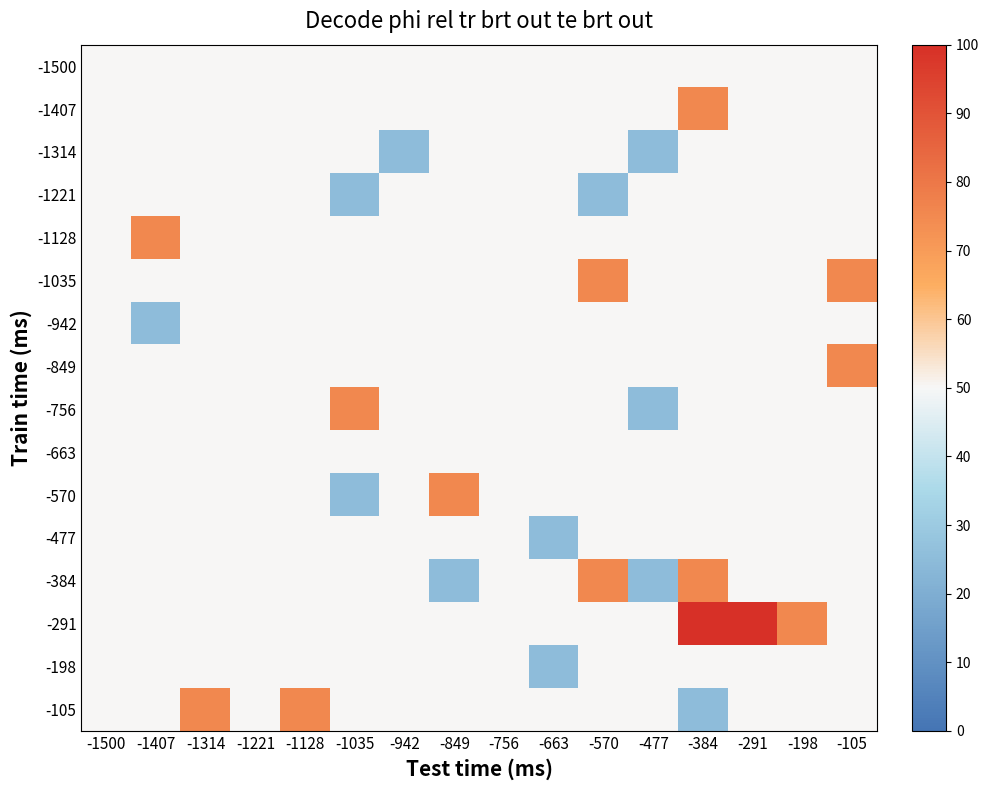

At which category does the chart reach its minimum across all series?

-942